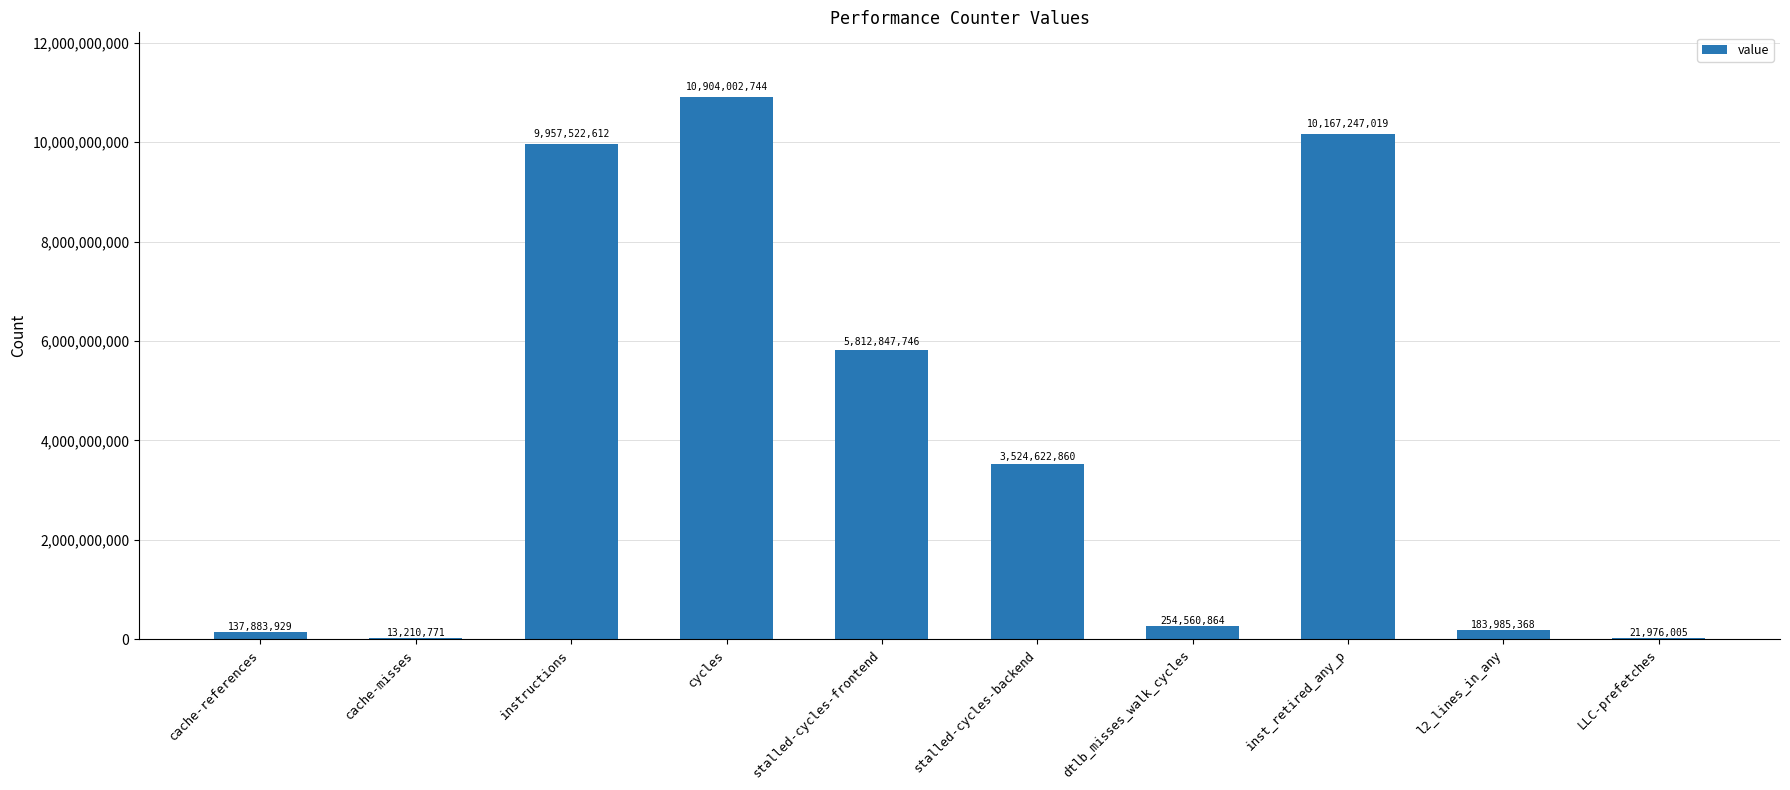

Is it true that the value at cache-references is 137883929?

True